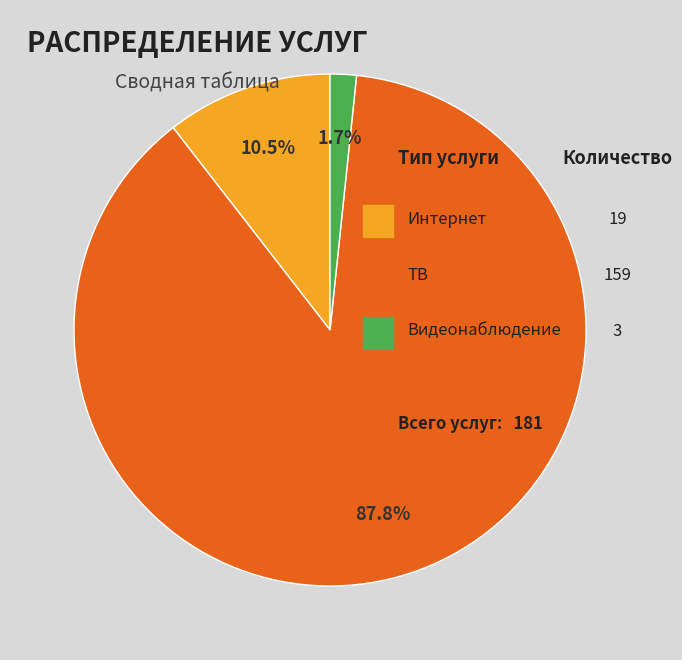

Which slice is the smallest?

Видеонаблюдение